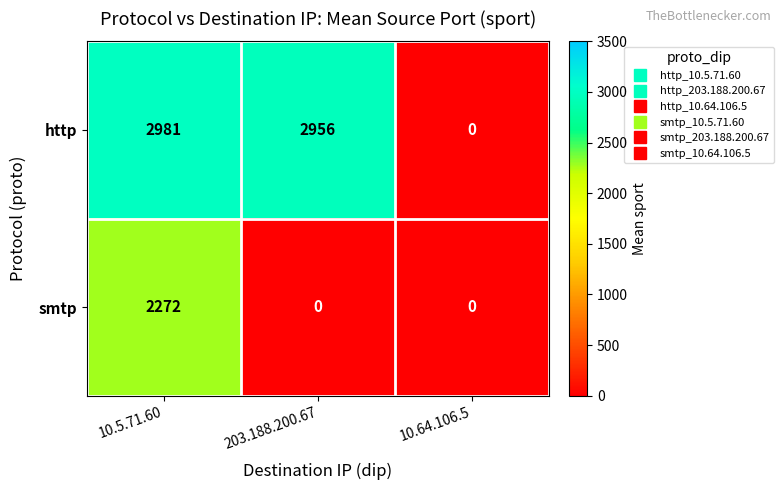

What is the average value of the http series?

1979